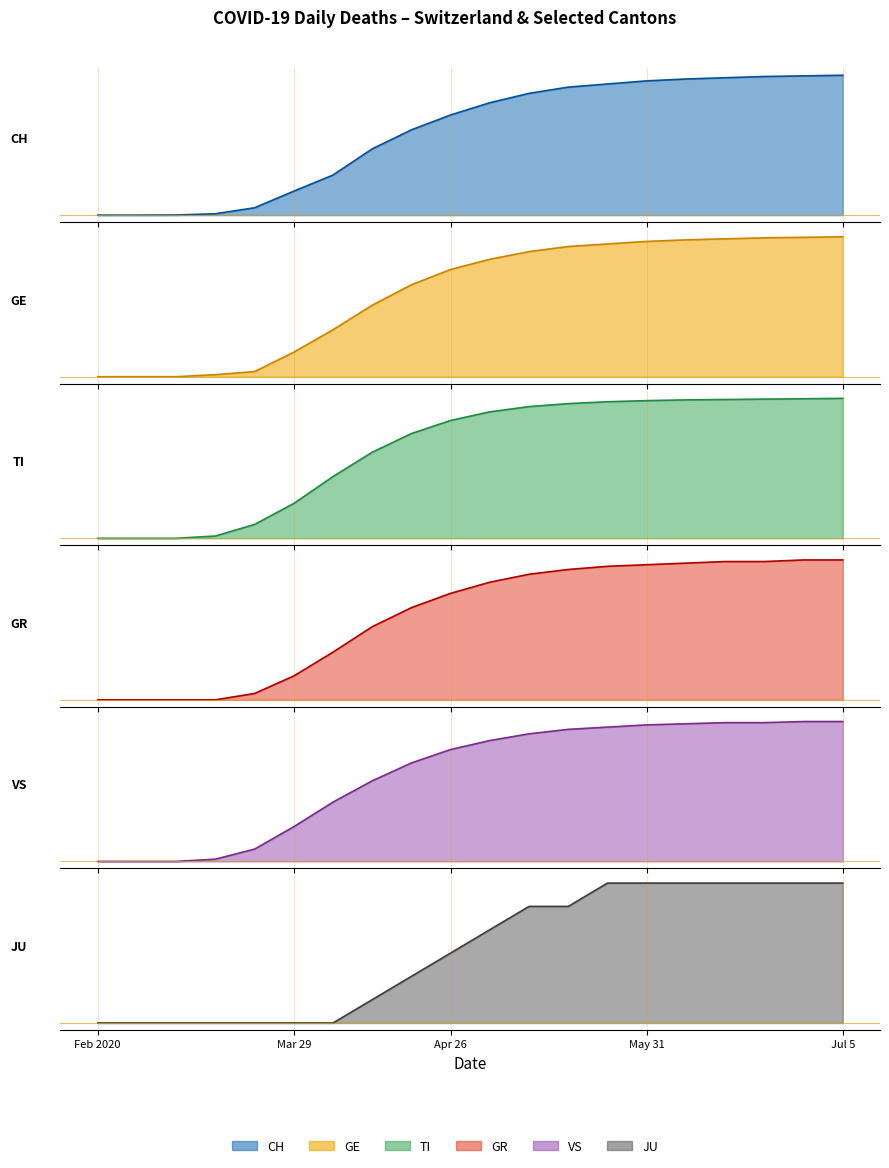

The GE series shows 128 at 15. True or false?

False